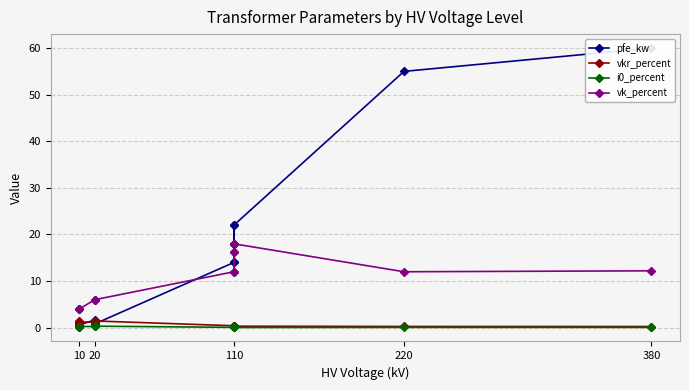

Which series changed the most between 380 and 20?

pfe_kw